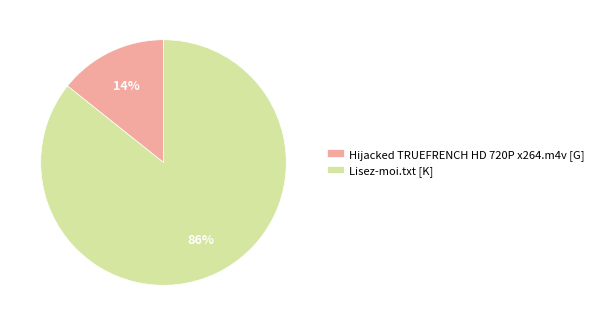

Which has a higher value, Lisez-moi.txt [K] or Hijacked TRUEFRENCH HD 720P x264.m4v [G]?

Lisez-moi.txt [K]